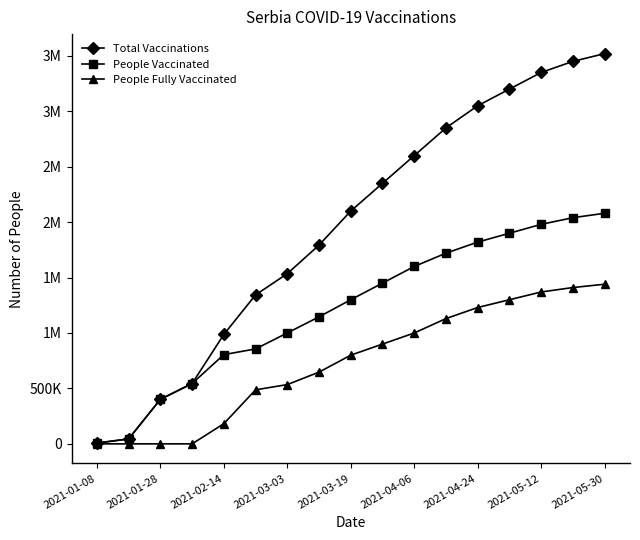

What is the difference between the second highest and second lowest values in the People Fully Vaccinated series?

1410000